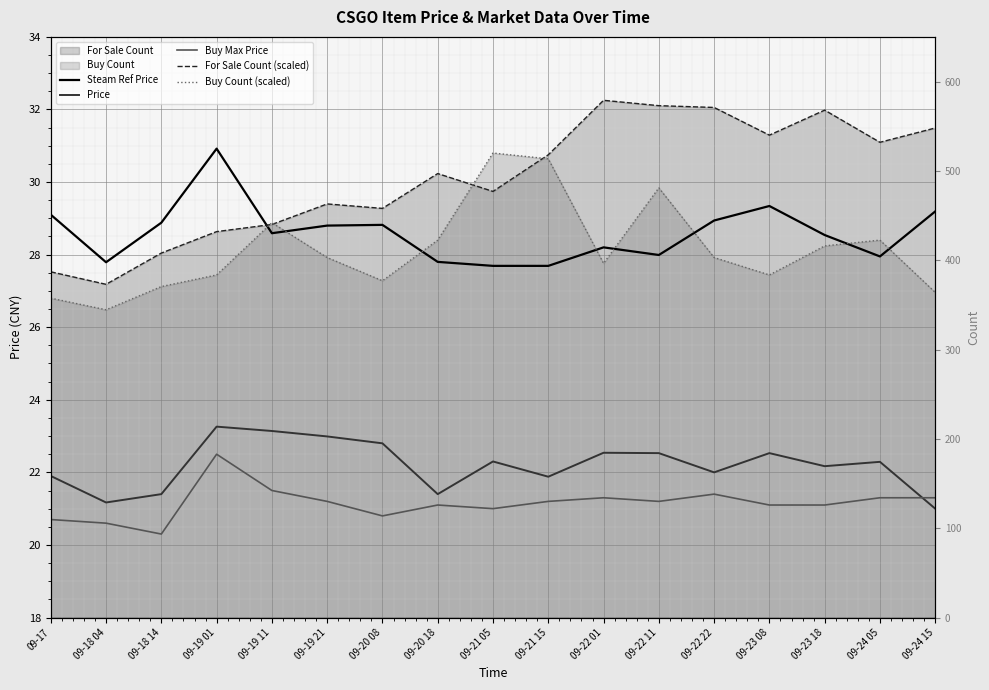

Reading left to right, what are all the values shown in this chart?

Steam Ref Price: 29.1	27.8	28.9	30.9	28.6	28.8	28.8	27.8	27.7	27.7	28.2	28.0	28.9	29.3	28.5	27.9	29.2
Price: 21.9	21.2	21.4	23.3	23.1	23.0	22.8	21.4	22.3	21.9	22.5	22.5	22.0	22.5	22.2	22.3	21.0
Buy Max Price: 20.7	20.6	20.3	22.5	21.5	21.2	20.8	21.1	21.0	21.2	21.3	21.2	21.4	21.1	21.1	21.3	21.3
For Sale Count (scaled): 27.5	27.2	28.0	28.6	28.8	29.4	29.3	30.2	29.7	30.8	32.3	32.1	32.1	31.3	32.0	31.1	31.5
Buy Count (scaled): 26.8	26.5	27.1	27.4	28.9	27.9	27.3	28.4	30.8	30.6	27.8	29.8	27.9	27.4	28.2	28.4	27.0